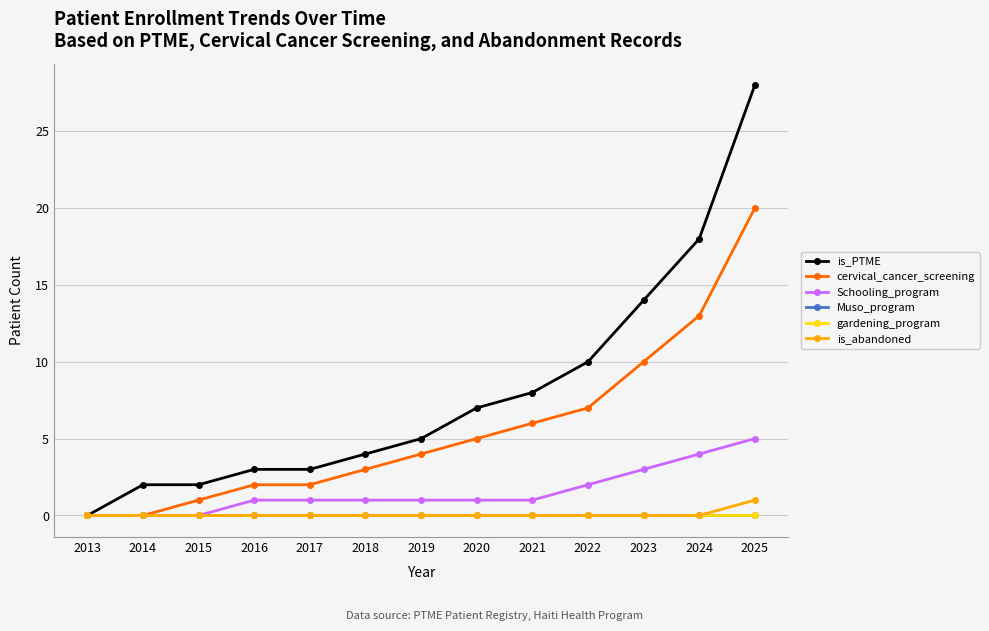

What is the total value across all series at 2015?

3